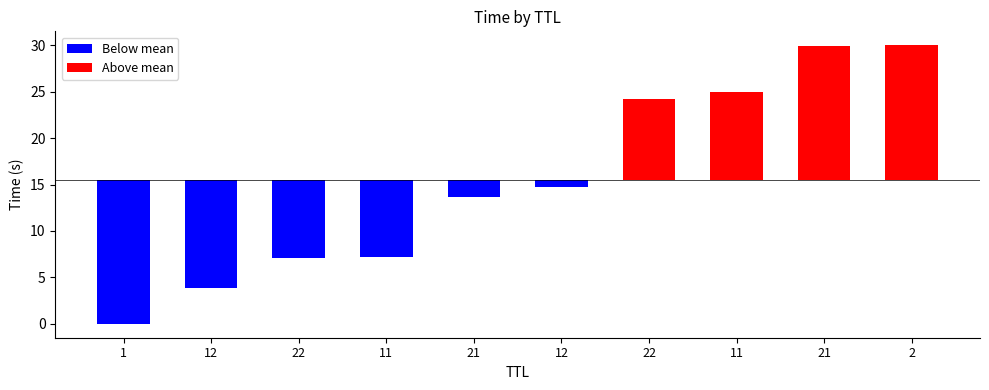

Count the number of categories in the chart.

10